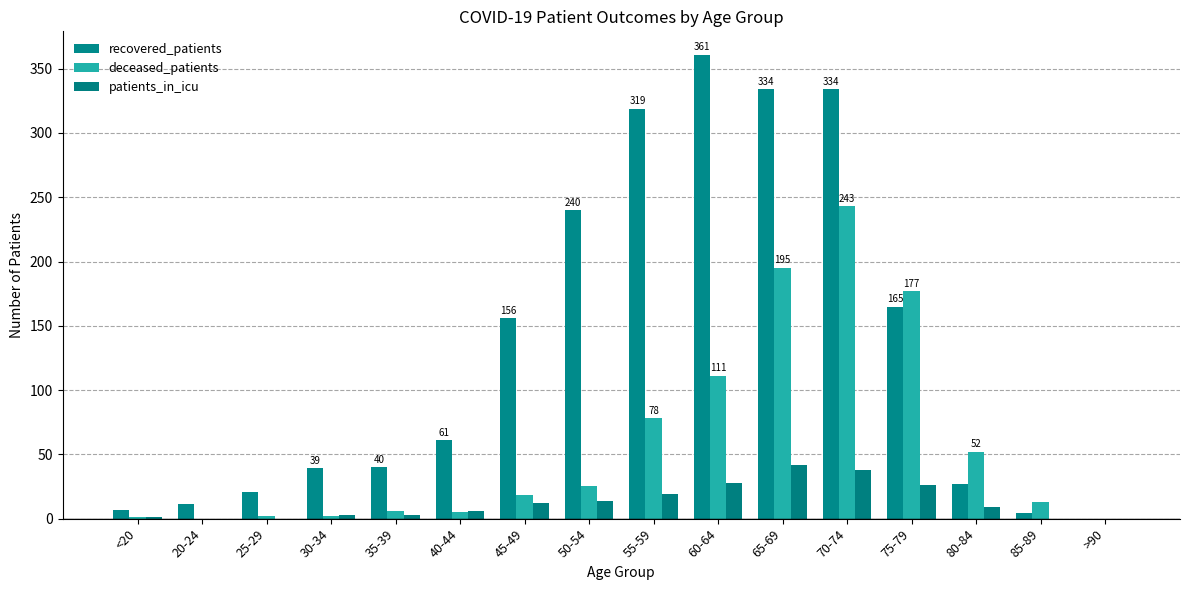

Between 70-74 and 30-34, which is larger?

70-74